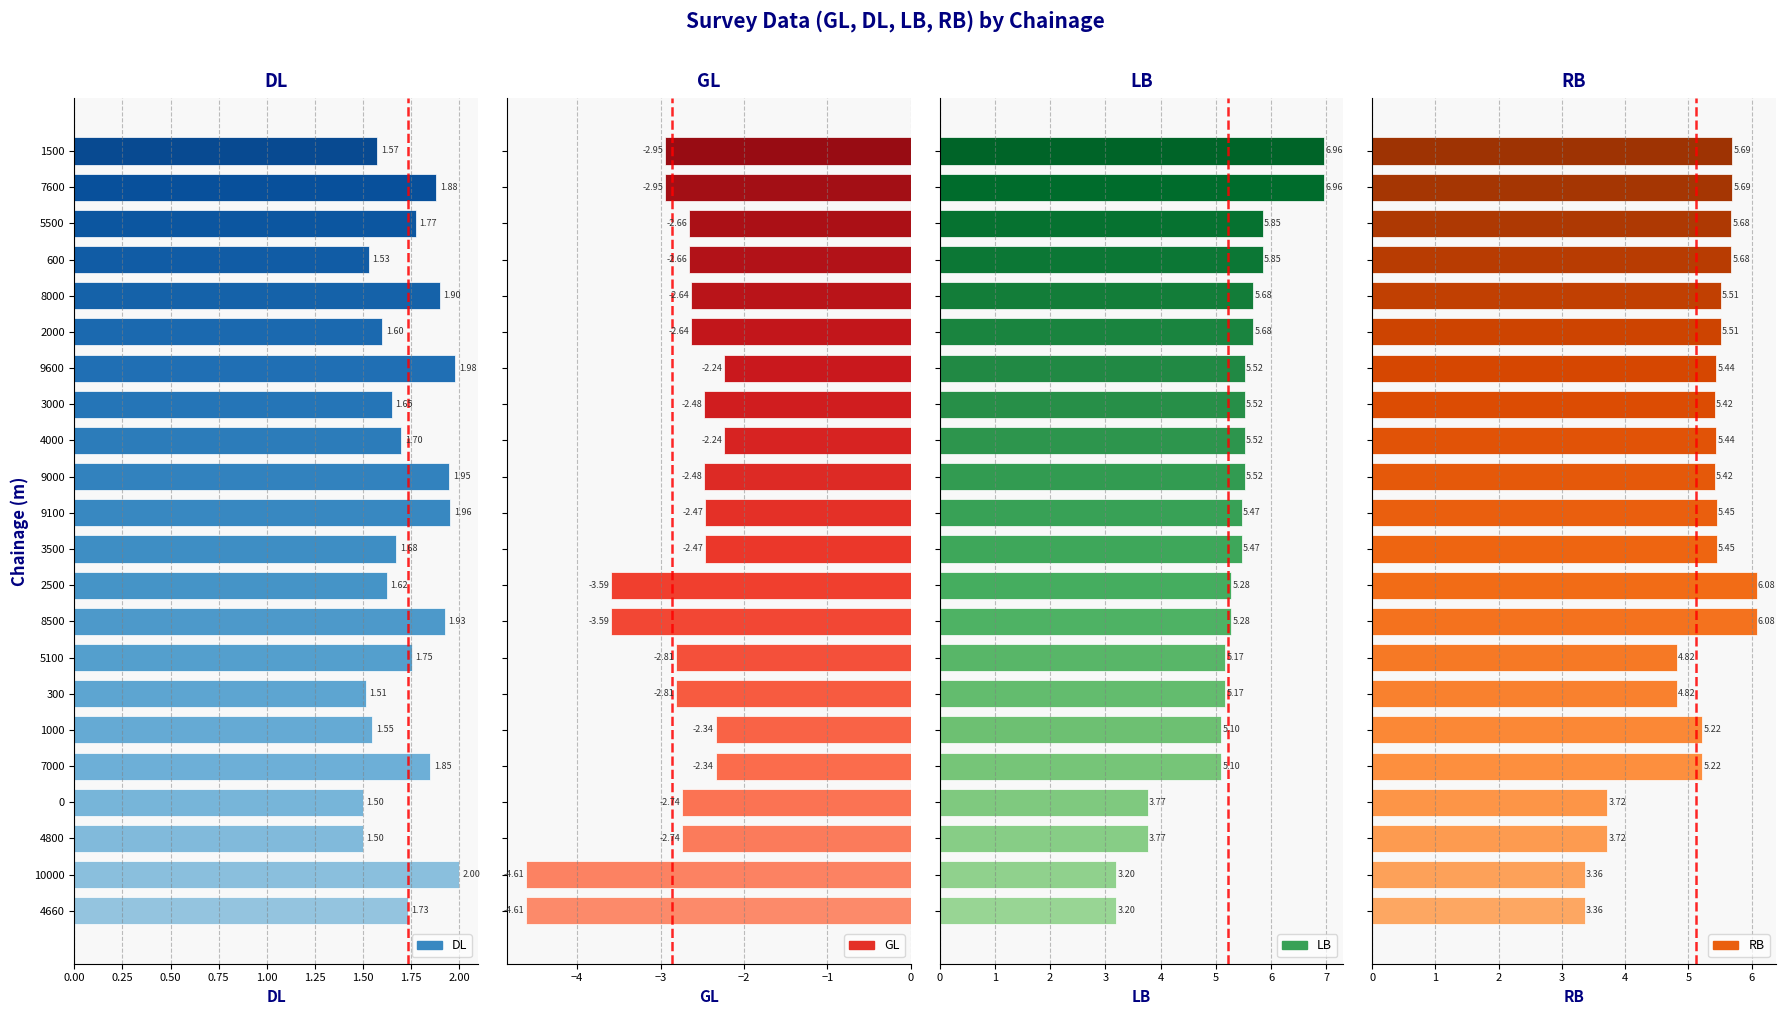

What value does the RB series have at 4000?

5.4